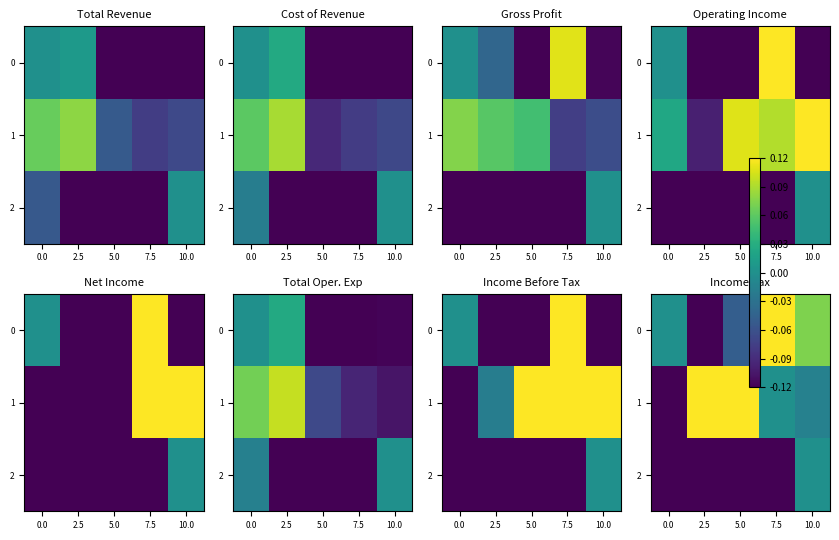

What is the difference between the maximum and minimum values in the 2 series?

0.5